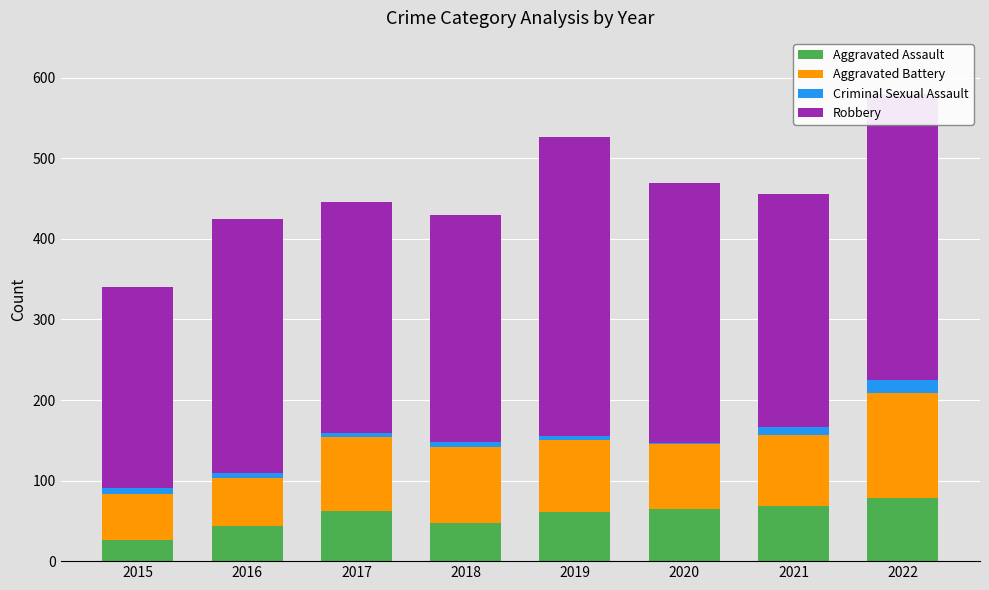

What is the sum of all Aggravated Assault values?

452